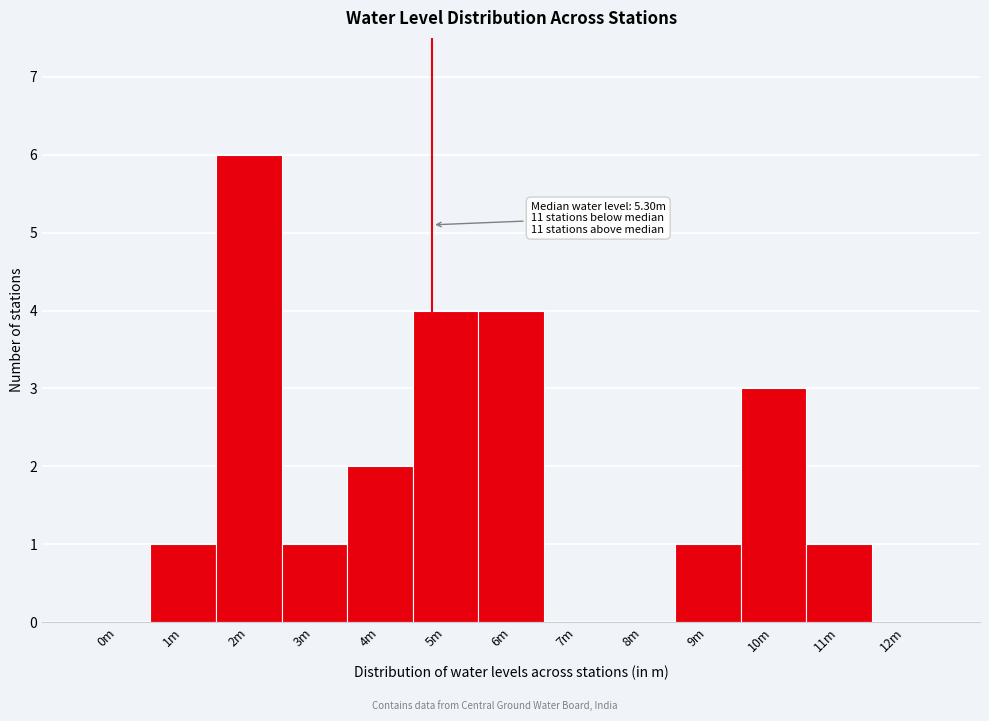

Reading left to right, list all the values displayed in this chart.

0m=0	1m=1	2m=6	3m=1	4m=2	5m=4	6m=4	7m=0	8m=0	9m=1	10m=3	11m=1	12m=0